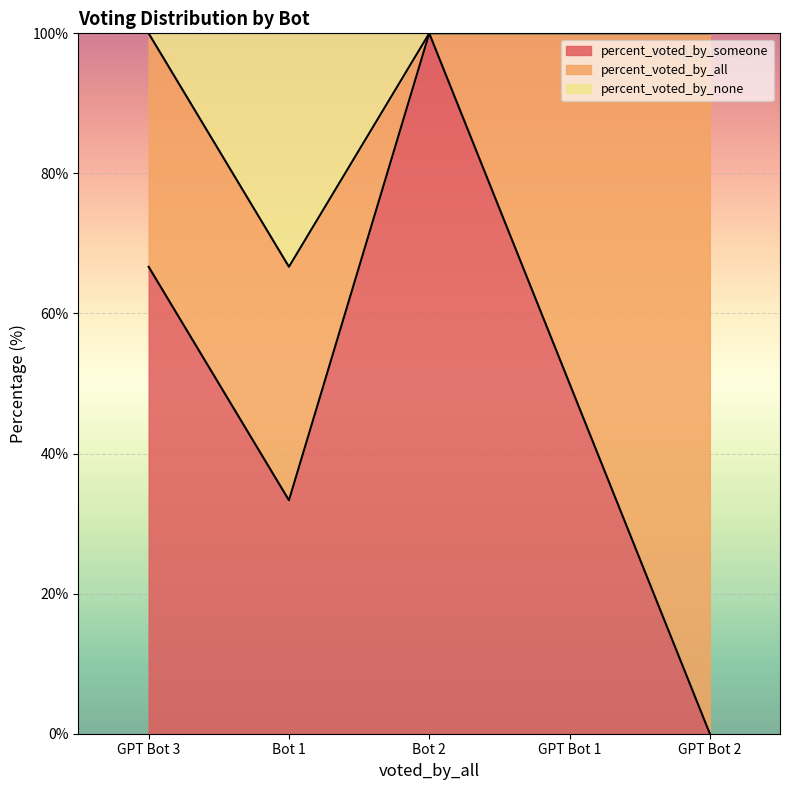

At which label does percent_voted_by_someone reach its peak?

Bot 2